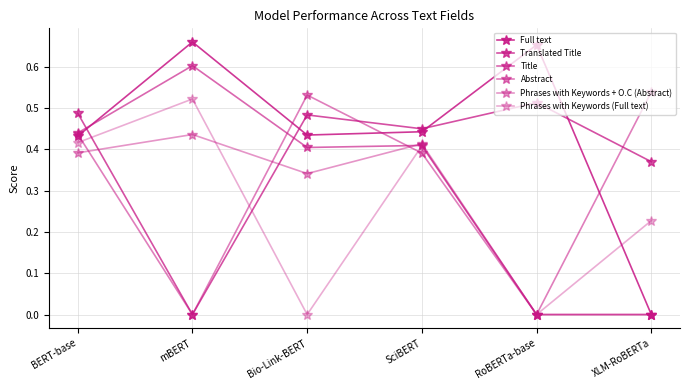

Which label corresponds to the smallest value in the chart?

XLM-RoBERTa